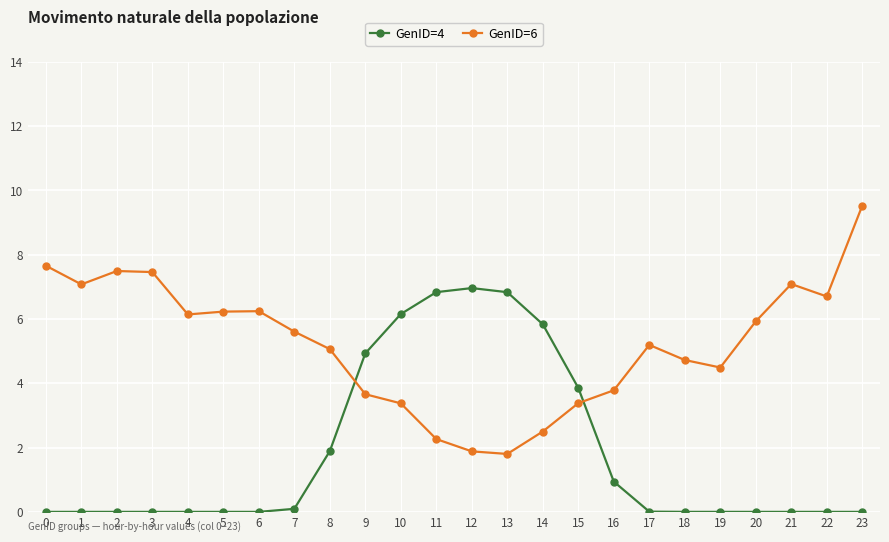

Which series has the largest total across all categories?

GenID=6